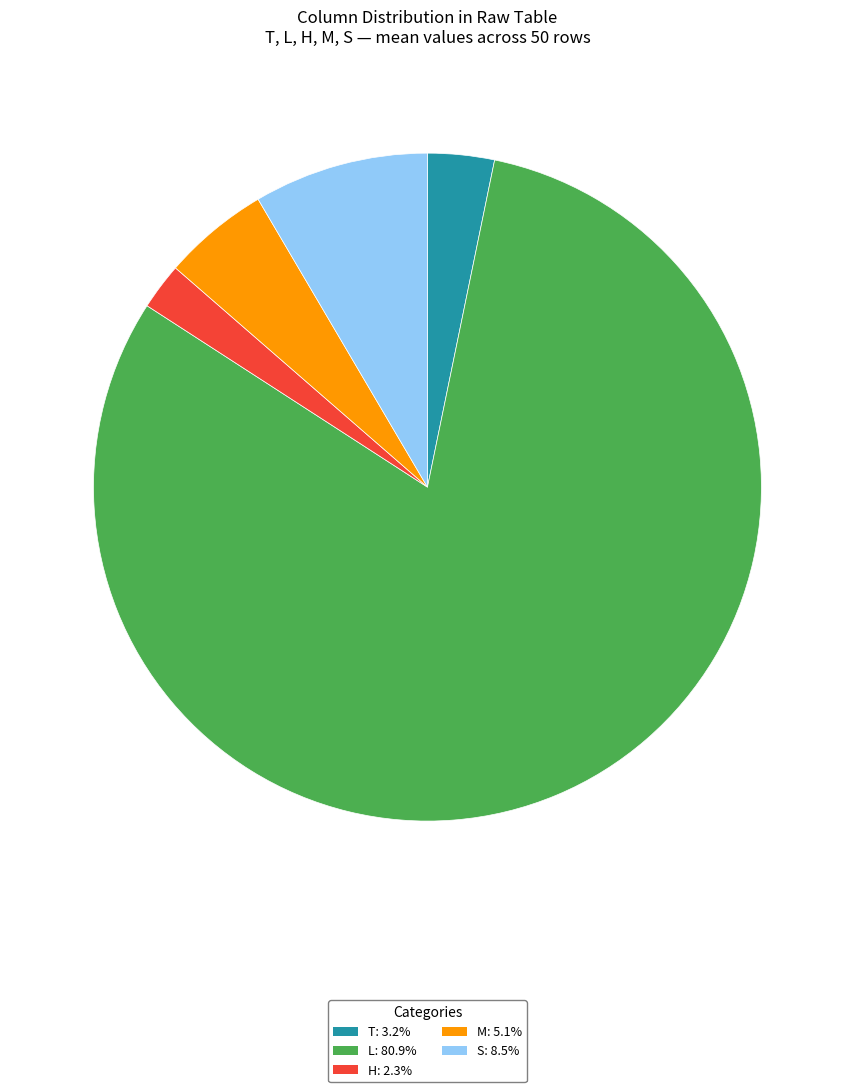

Is there any slice that represents more than half of the pie?

Yes